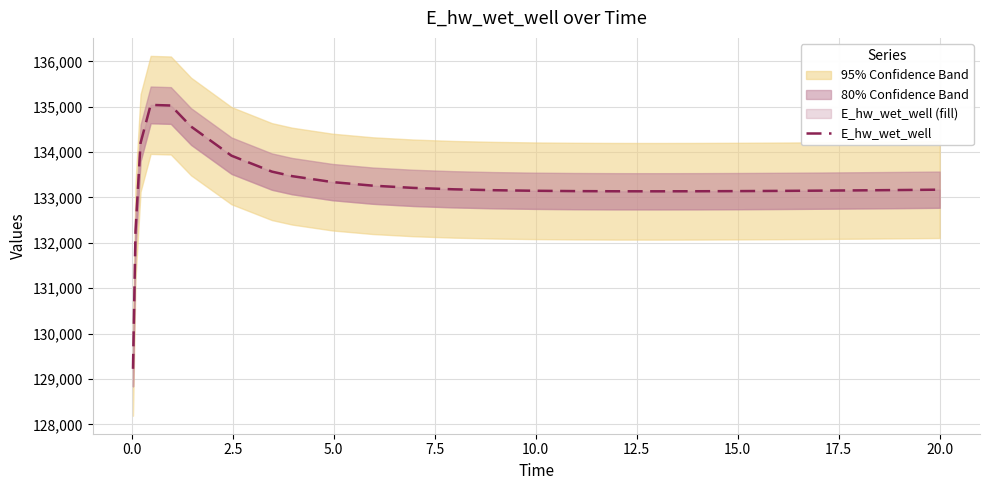

What is the label of the 17th point from the right?

20.0